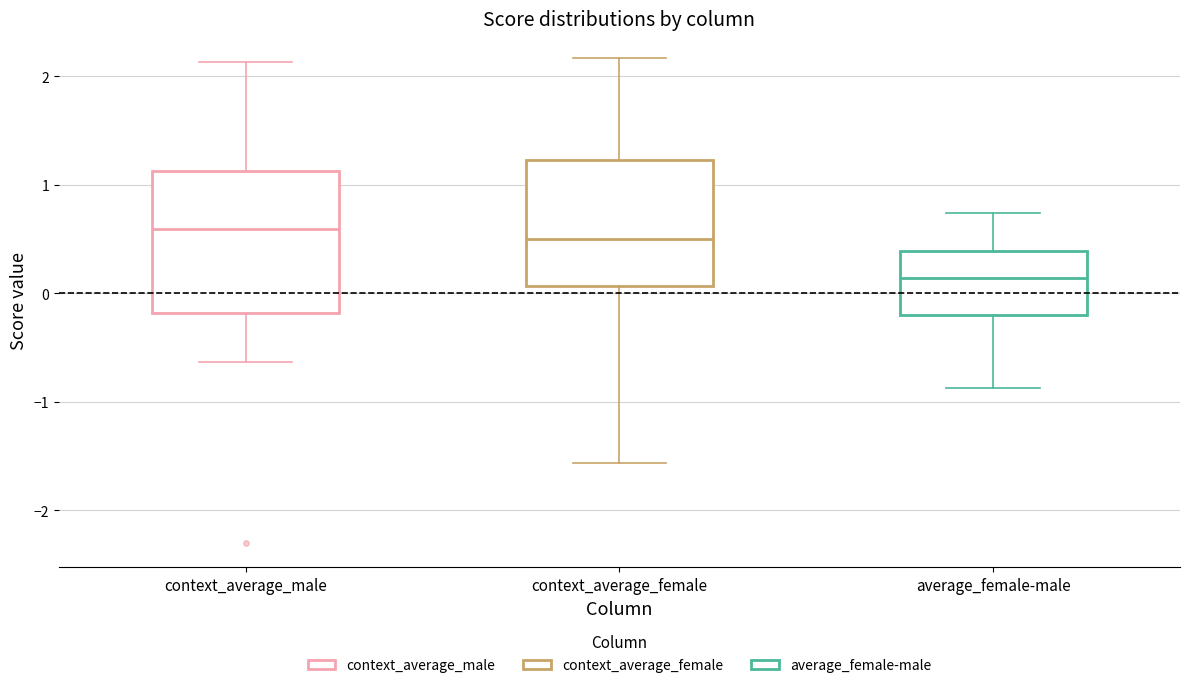

Reading left to right, transcribe this box plot: for each box, give where its median line is, the range the box spans, and where its two whiskers end, as read against the y-axis. The values are not printed on the chart, so give them approximately, as read against the axis.

context_average_male: median 0.6, box -0.2 to 1.1, whiskers -0.6 to 2.1
context_average_female: median 0.5, box 0.1 to 1.2, whiskers -1.6 to 2.2
average_female-male: median 0.1, box -0.2 to 0.4, whiskers -0.9 to 0.7